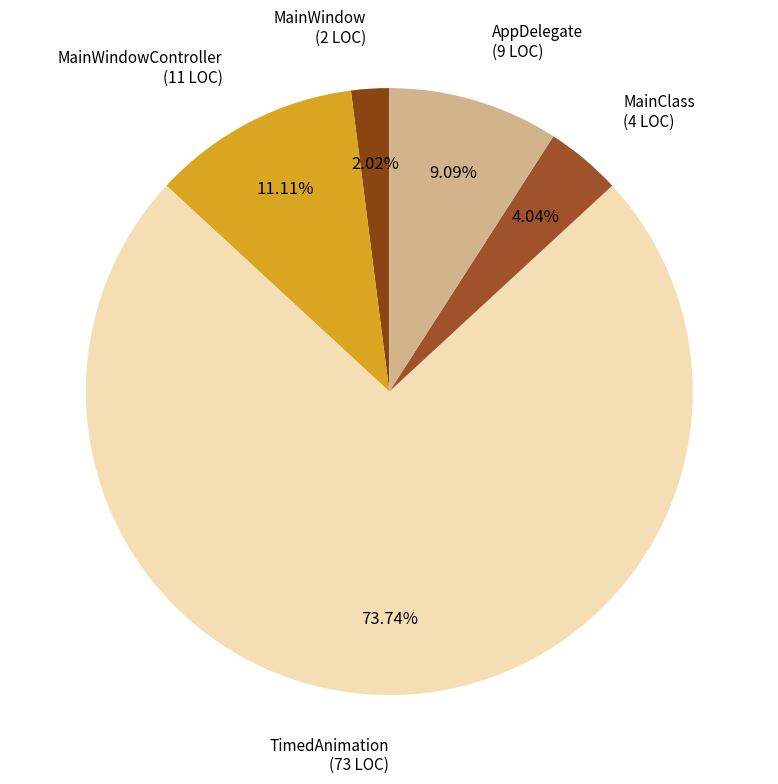

How many segments does this pie chart have?

5